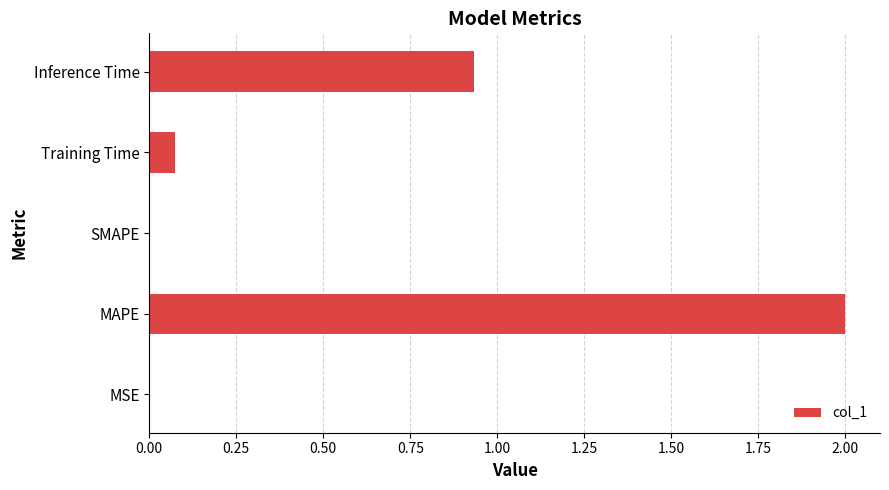

What is the ratio of the value at Inference Time to the value at MAPE?

0.5